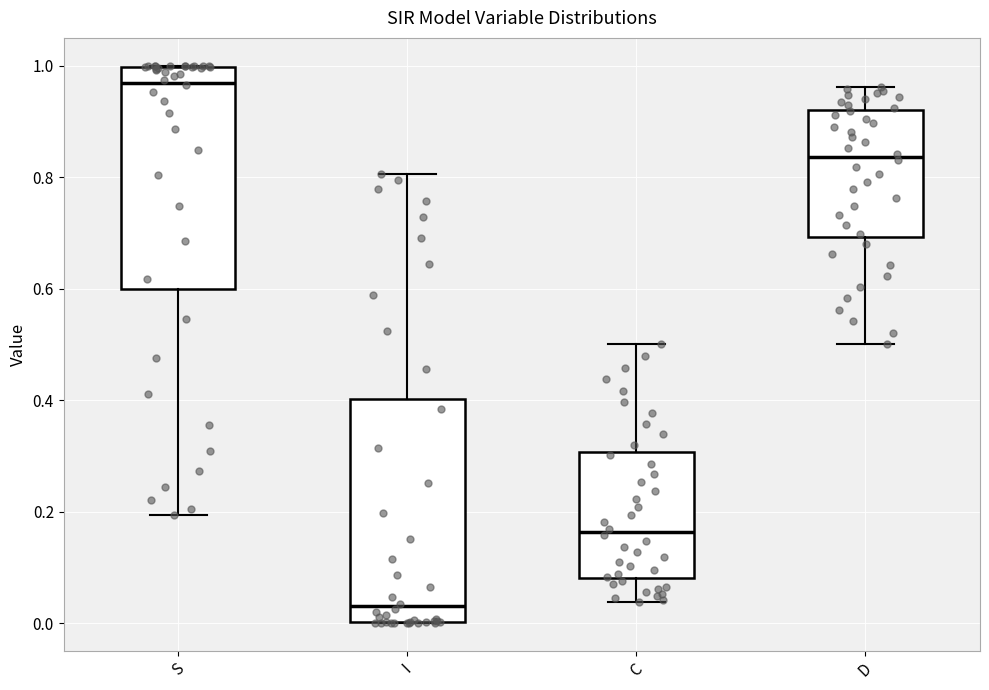

Where does the upper whisker of the box for D end on the y-axis? The values are not printed on the chart, so give them approximately, as read against the axis.

0.96